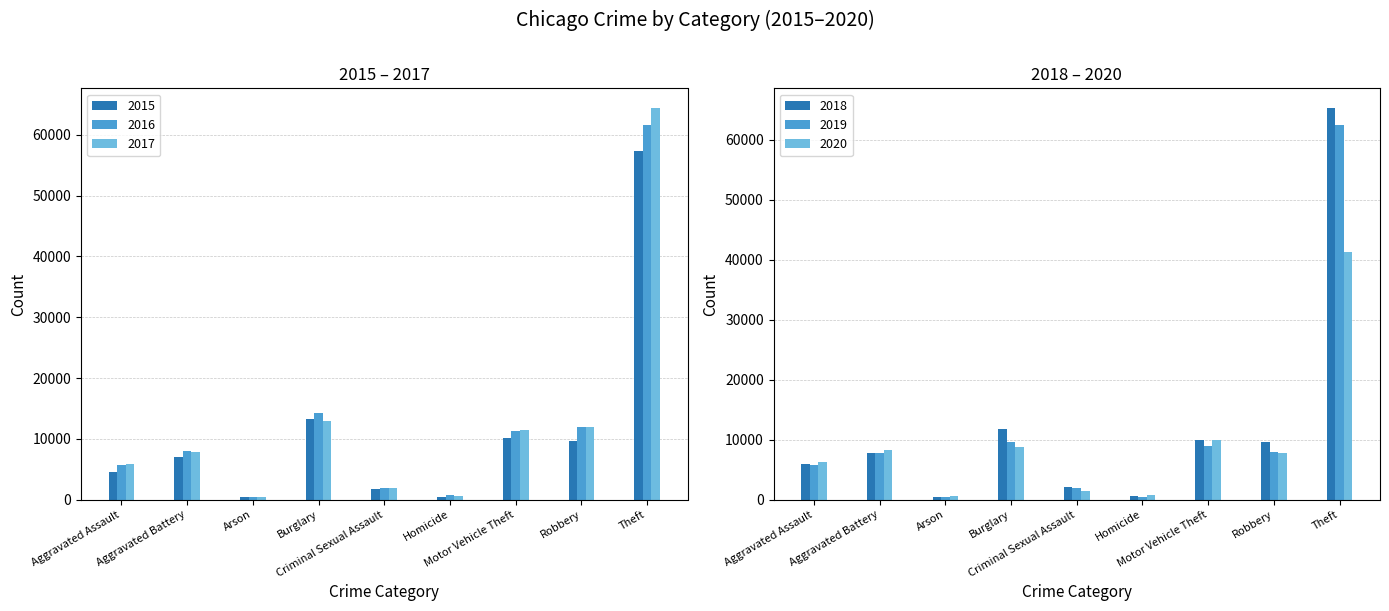

What is the greatest value displayed?

65290